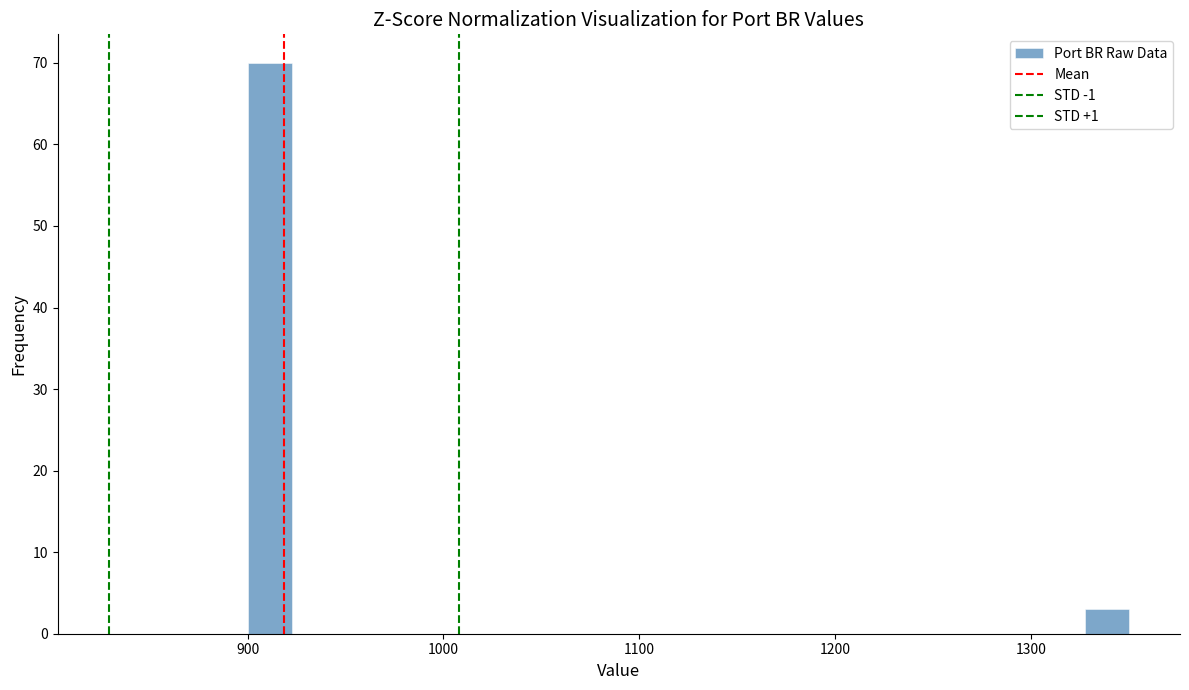

Read against the x-axis, roughly where is the centre of the tallest bar?

910